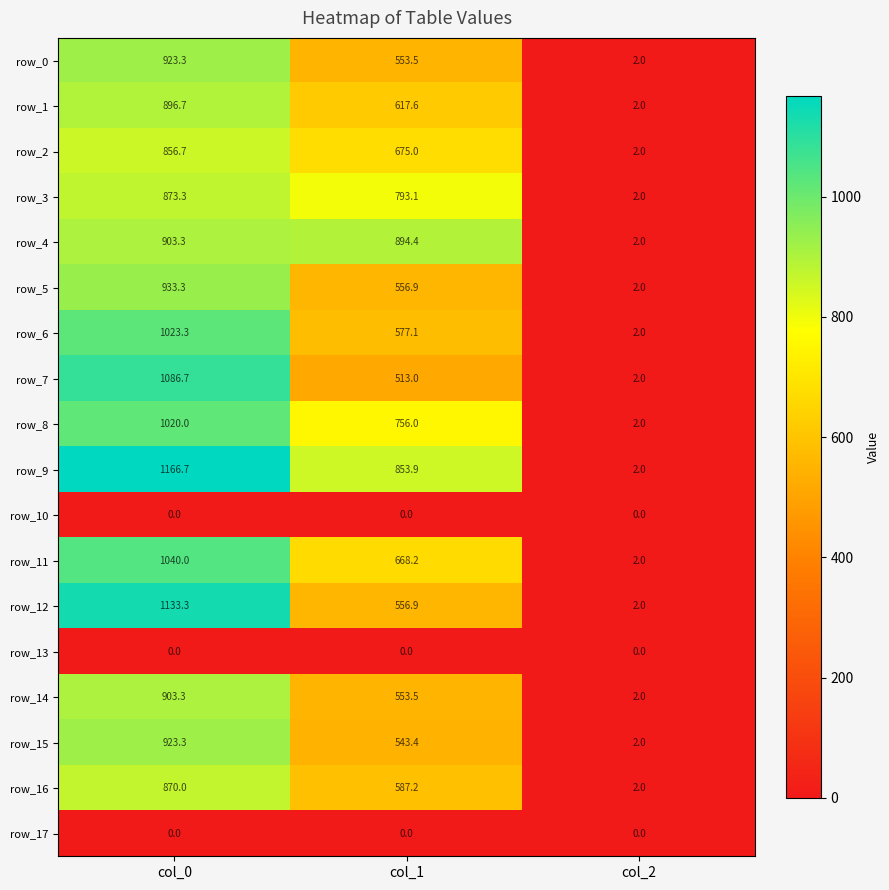

What is the difference between the highest and lowest values at col_1?

894.4